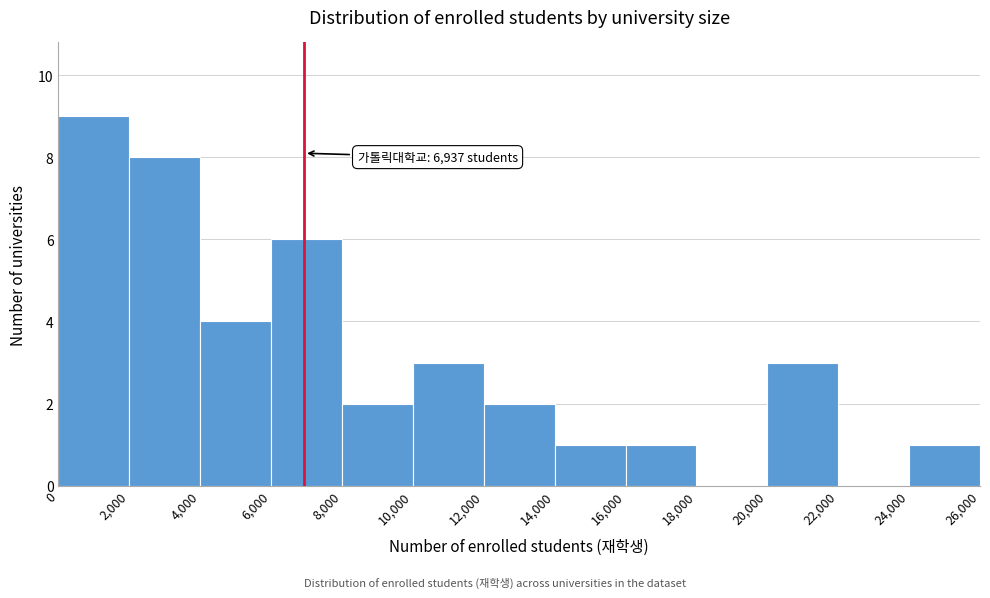

Which range on the x-axis has the tallest bar?

0 to 2,000